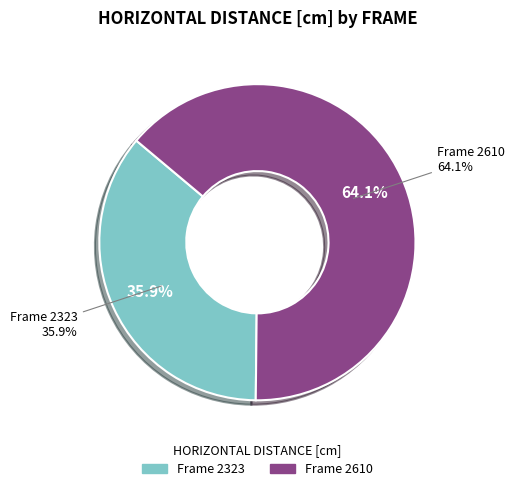

Count the number of slices in the pie.

2